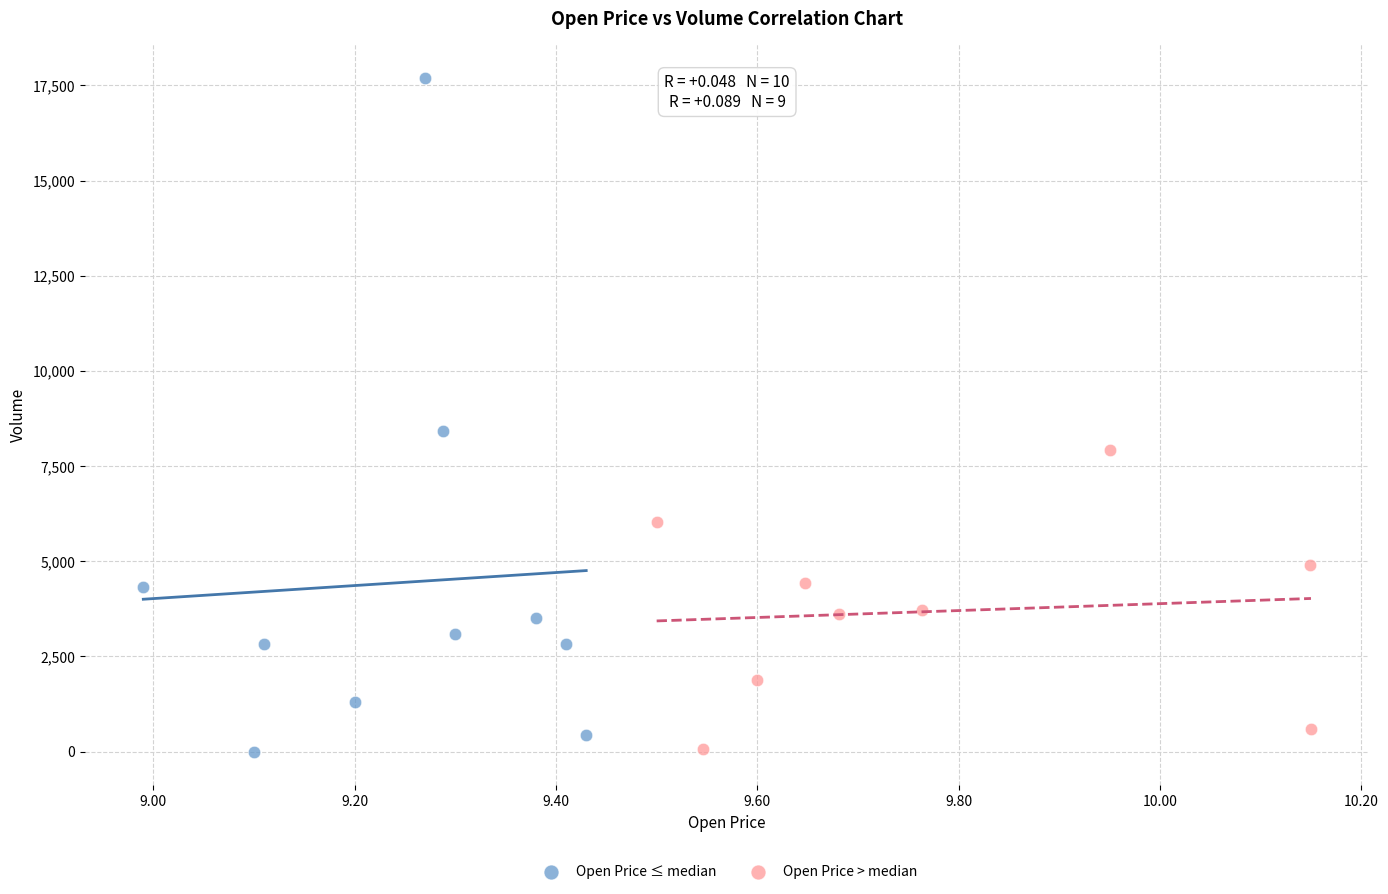

Which series reaches the maximum Y coordinate?

Open Price ≤ median